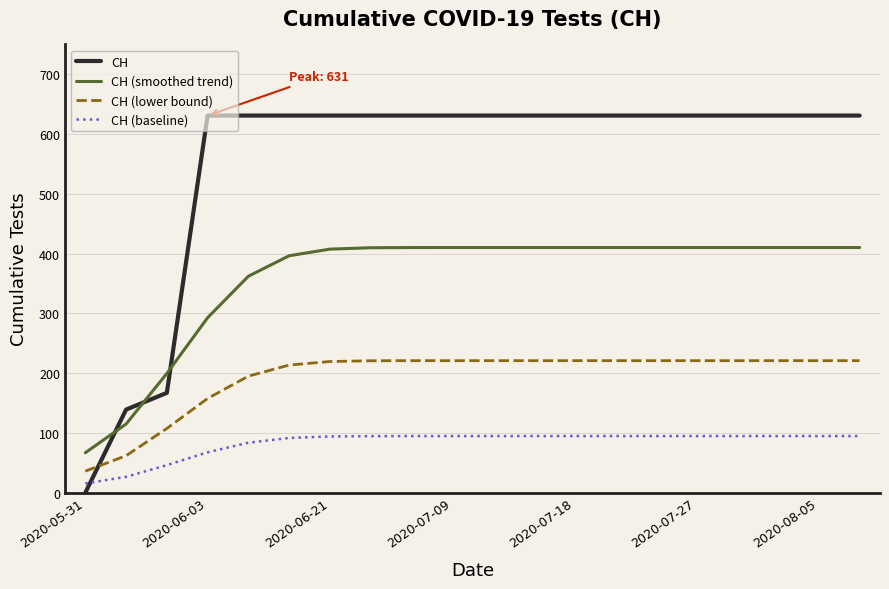

List the series in order of their peak value, highest first.

CH, CH (smoothed trend), CH (lower bound), CH (baseline)